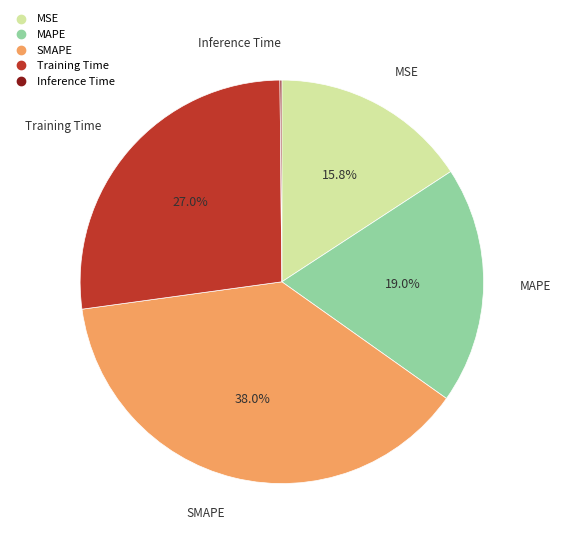

What is the largest slice in the pie chart?

SMAPE